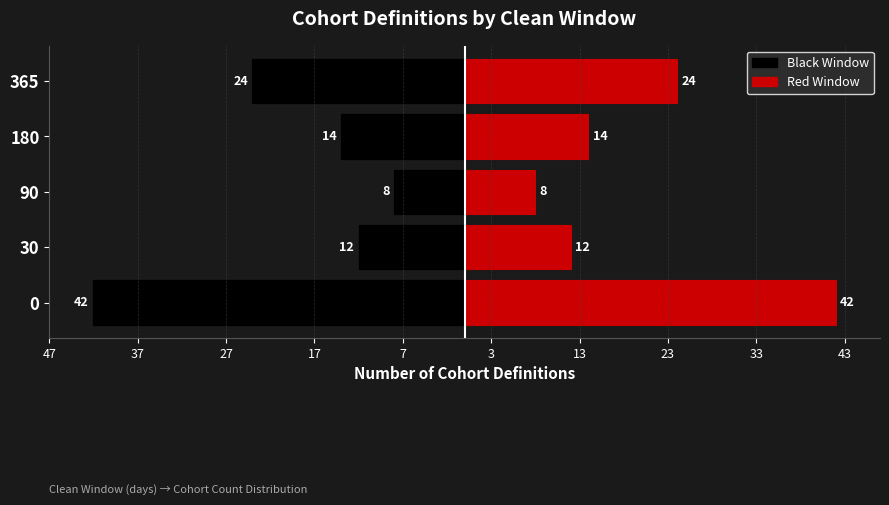

How many values in the Right (Red) series exceed 14?

2